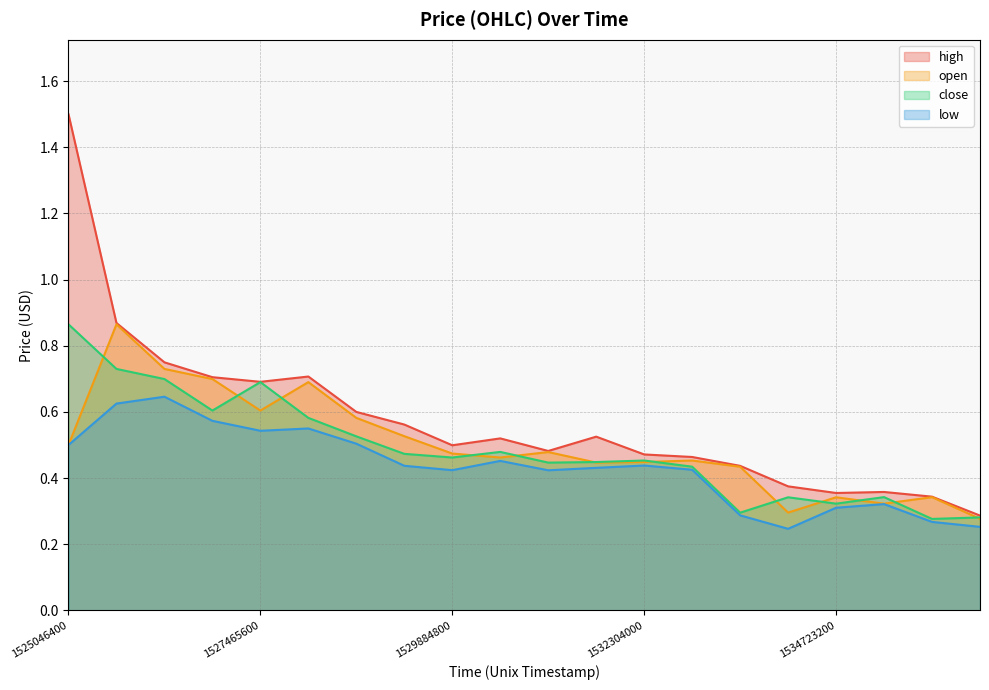

Where is the first local minimum for open?

1527465600